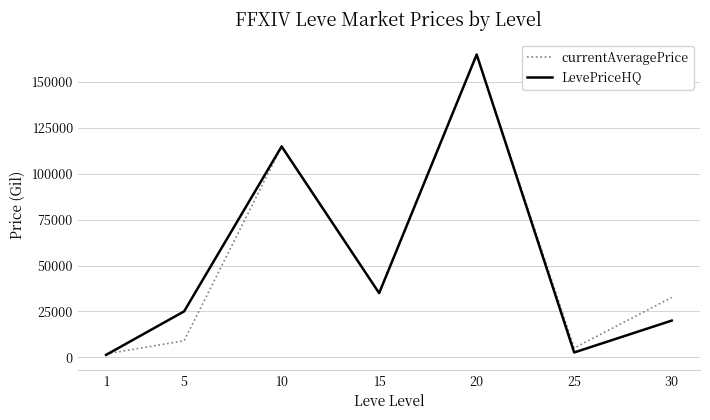

Which series has the largest range (max minus min)?

LevePriceHQ